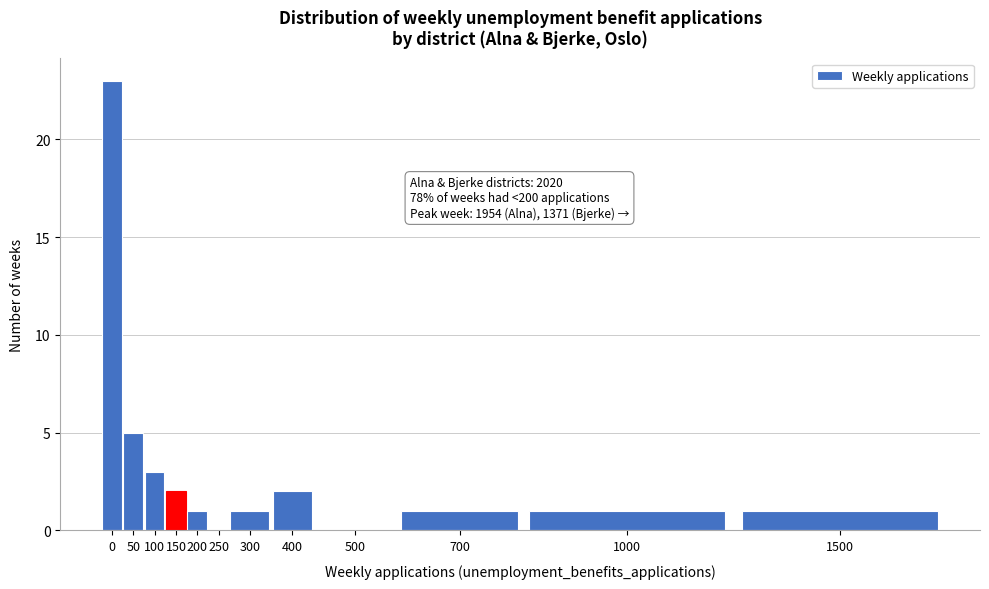

Reading left to right, transcribe all the data shown in this chart.

0=23	50=5	100=3	150=2	200=1	250=0	300=1	400=2	500=0	700=1	1000=1	1500=1